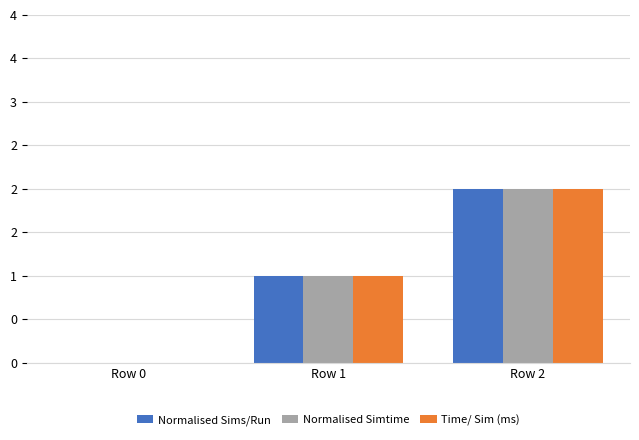

What are all the series names shown in the legend?

Normalised Sims/Run, Normalised Simtime, Time/ Sim (ms)